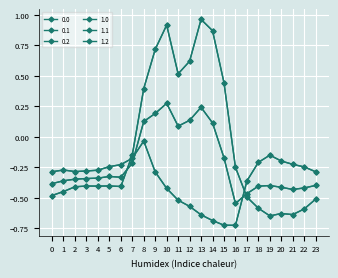

What is the total value across all series at 8?

1.0